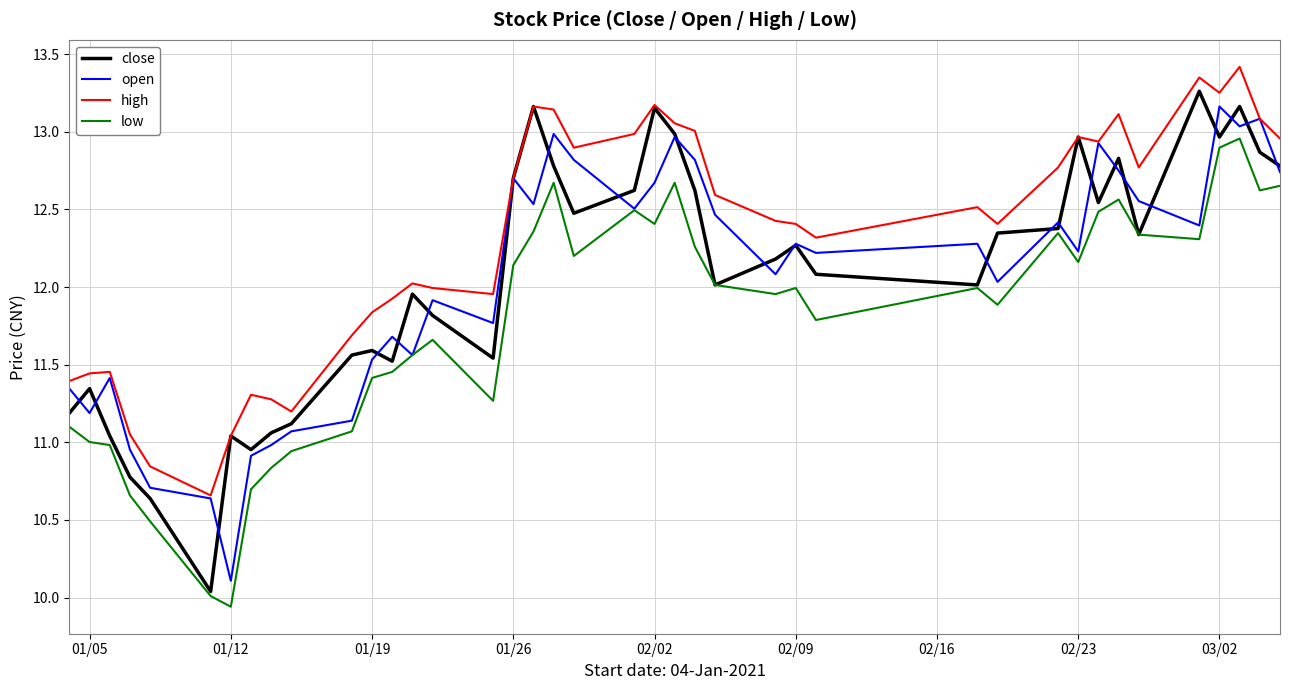

True or false: low and high intersect in this chart.

False